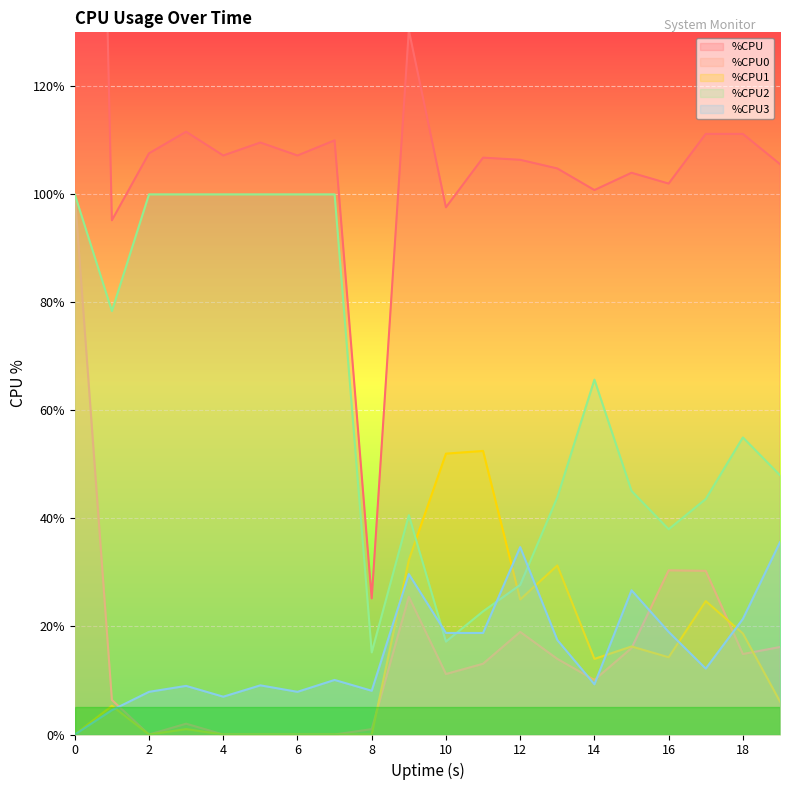

Is it true that %CPU0 equals 17.4 at 10?

False